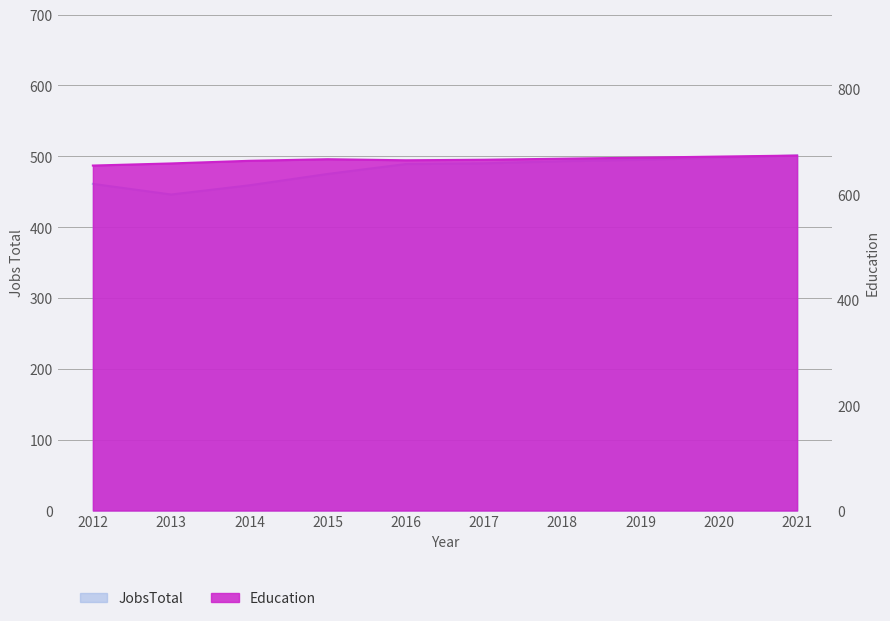

True or false: JobsTotal and Education intersect in this chart.

False